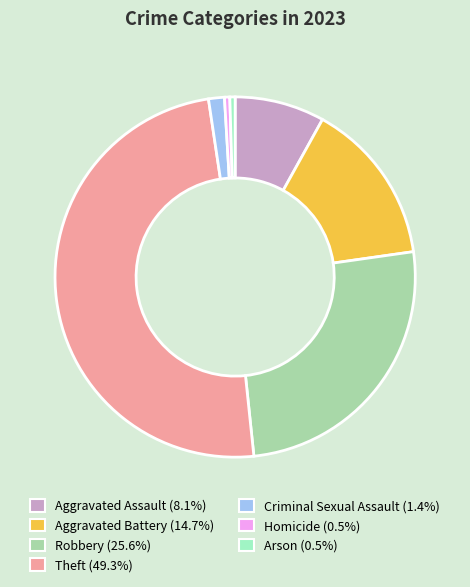

Is the sum of Homicide and Criminal Sexual Assault greater than half?

No